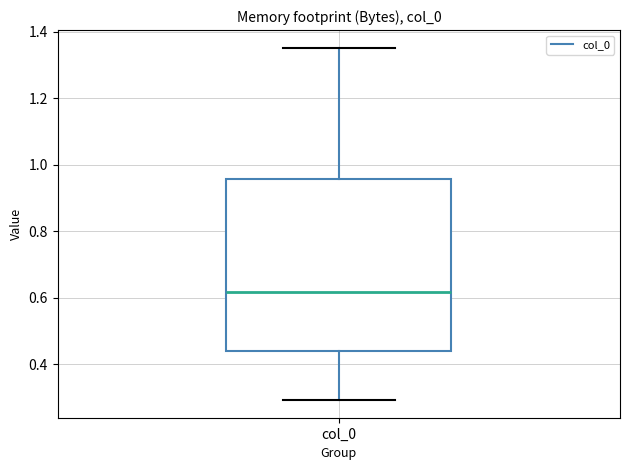

Where is the lower edge of the box for col_0 on the y-axis? The values are not printed on the chart, so give them approximately, as read against the axis.

0.44